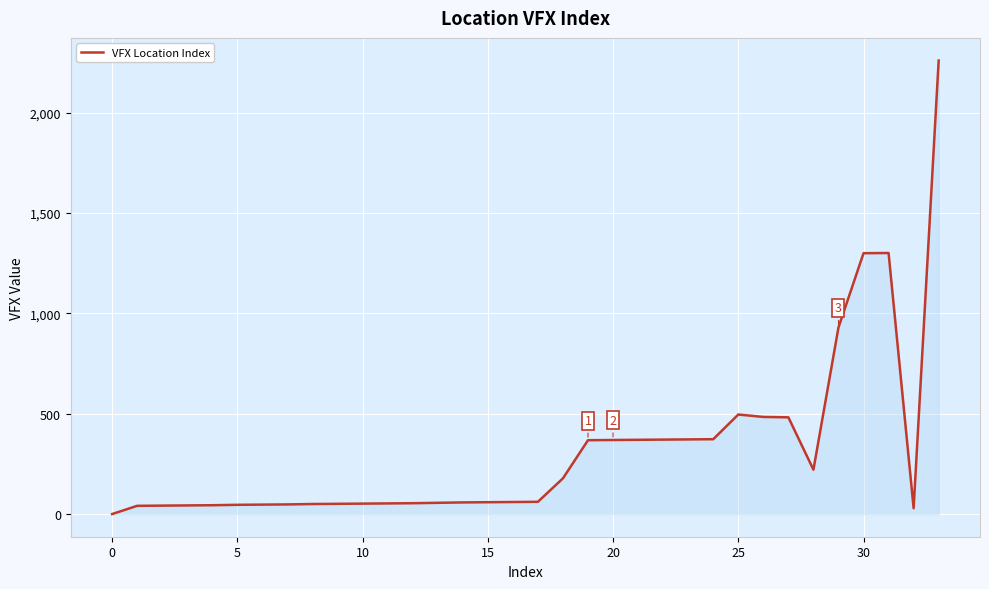

What is the difference between the maximum and minimum values?

2260